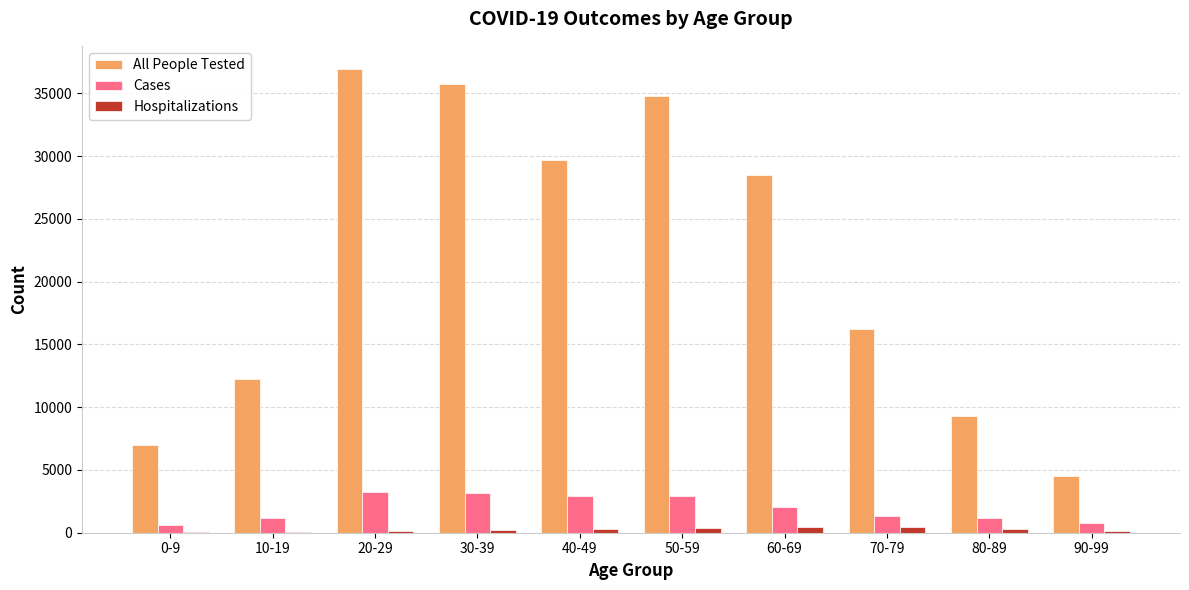

What are all the series names shown in the legend?

All People Tested, Cases, Hospitalizations